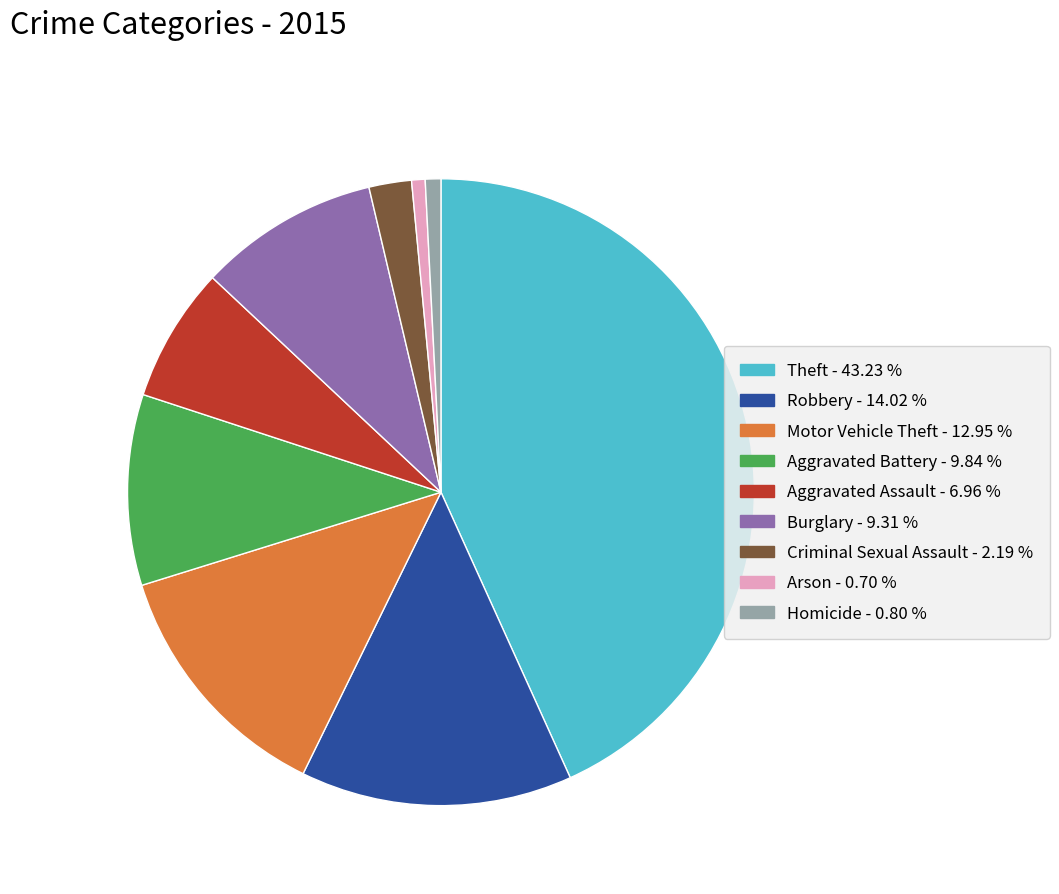

Which has a higher value, Aggravated Assault or Arson?

Aggravated Assault